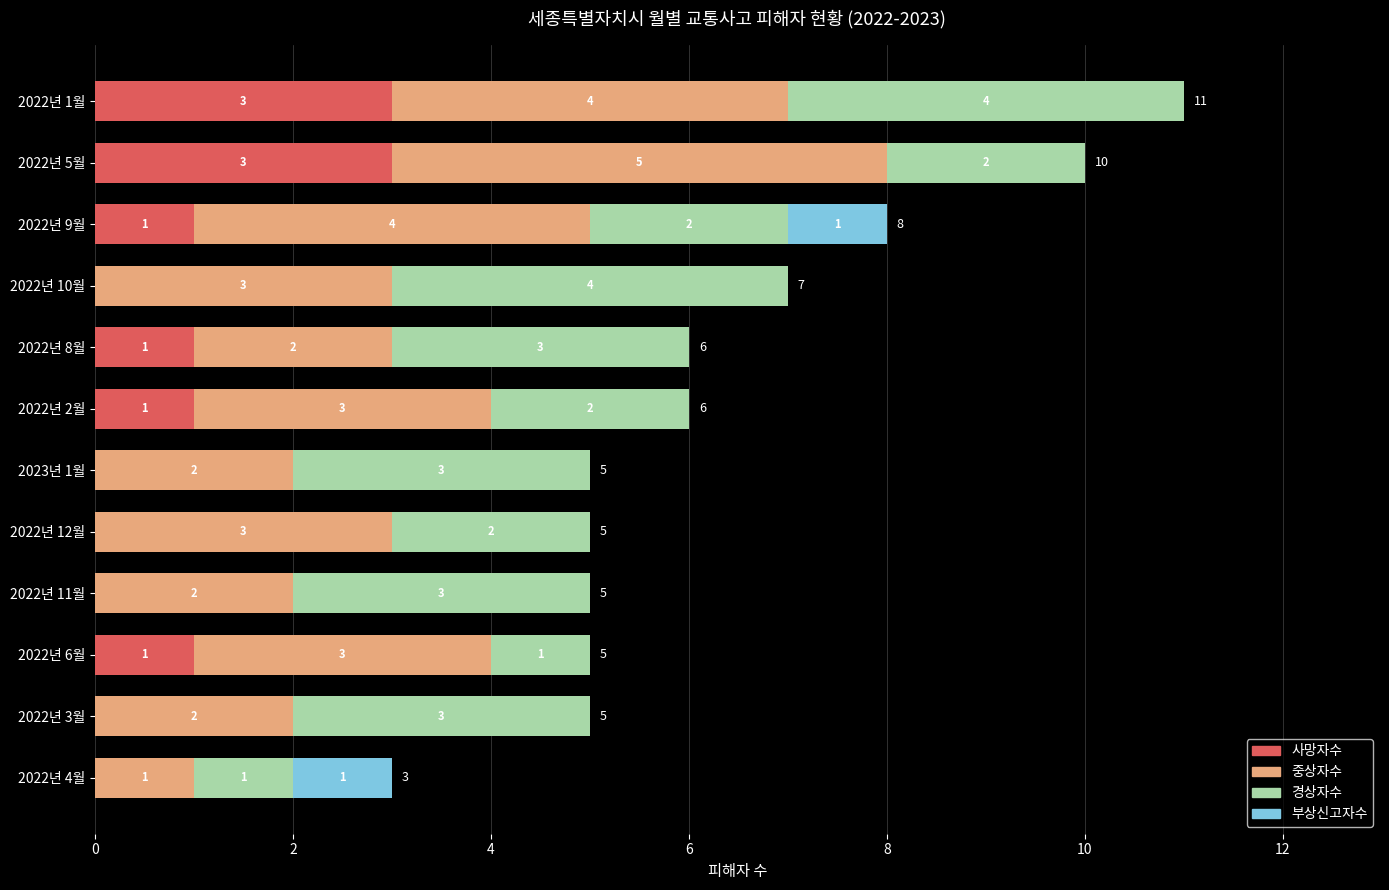

At which category is the sum across all series the highest?

2022년 1월